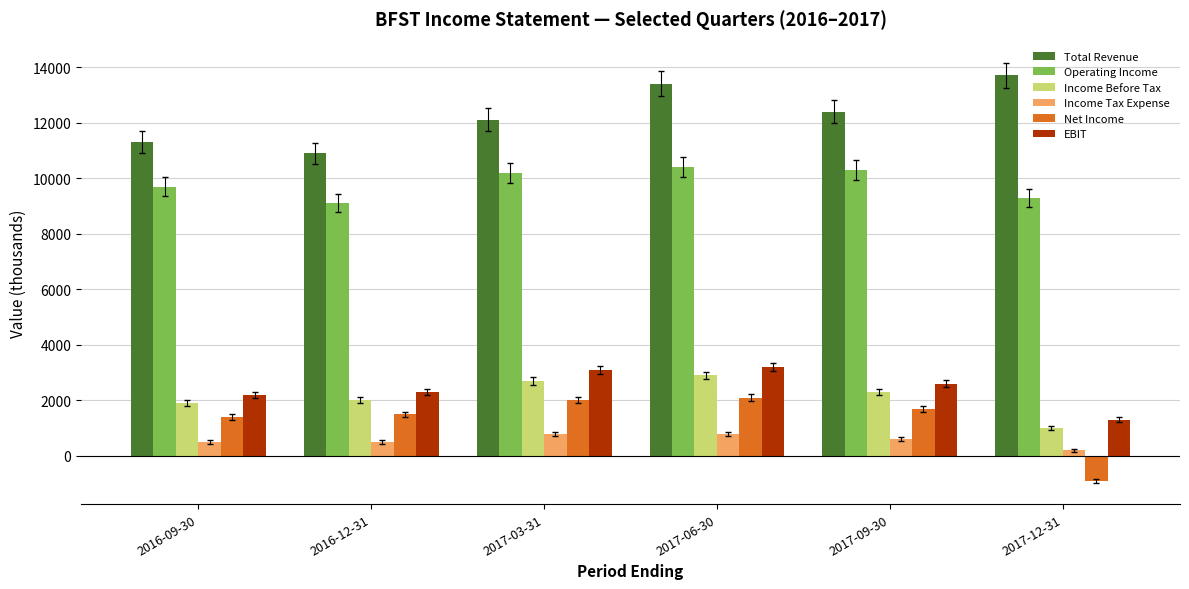

Rank the series by their maximum value, from highest to lowest.

Total Revenue, Operating Income, EBIT, Income Before Tax, Net Income, Income Tax Expense